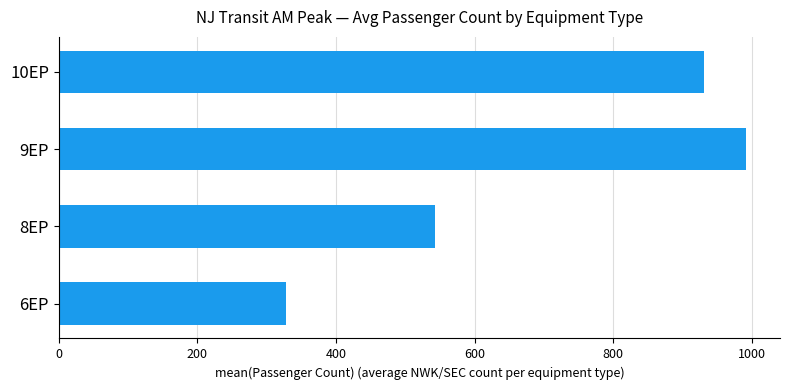

Which category has the highest value across all series?

9EP